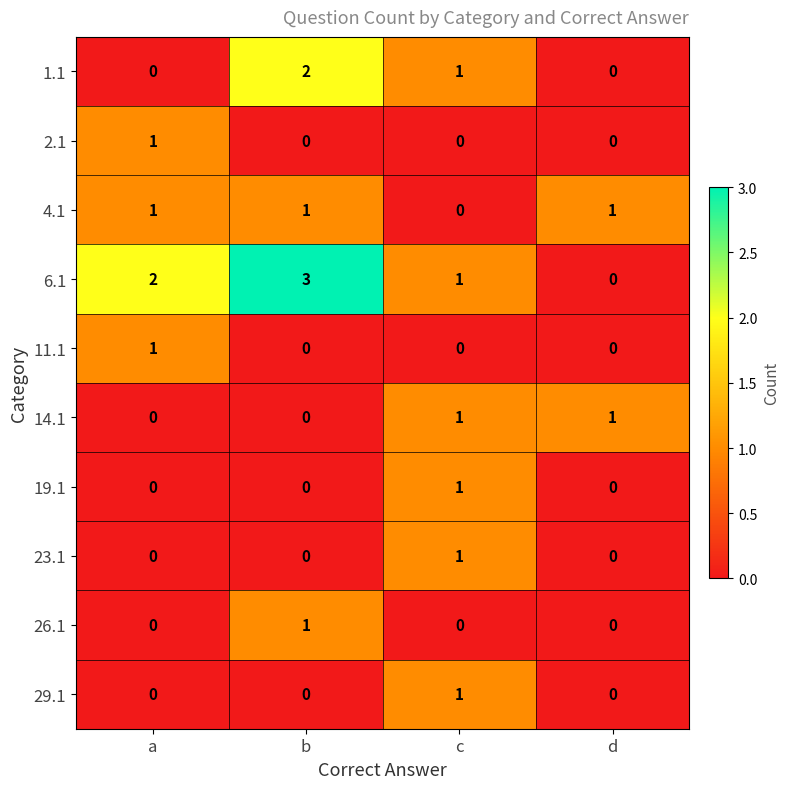

Which series has the widest spread of values?

6.1